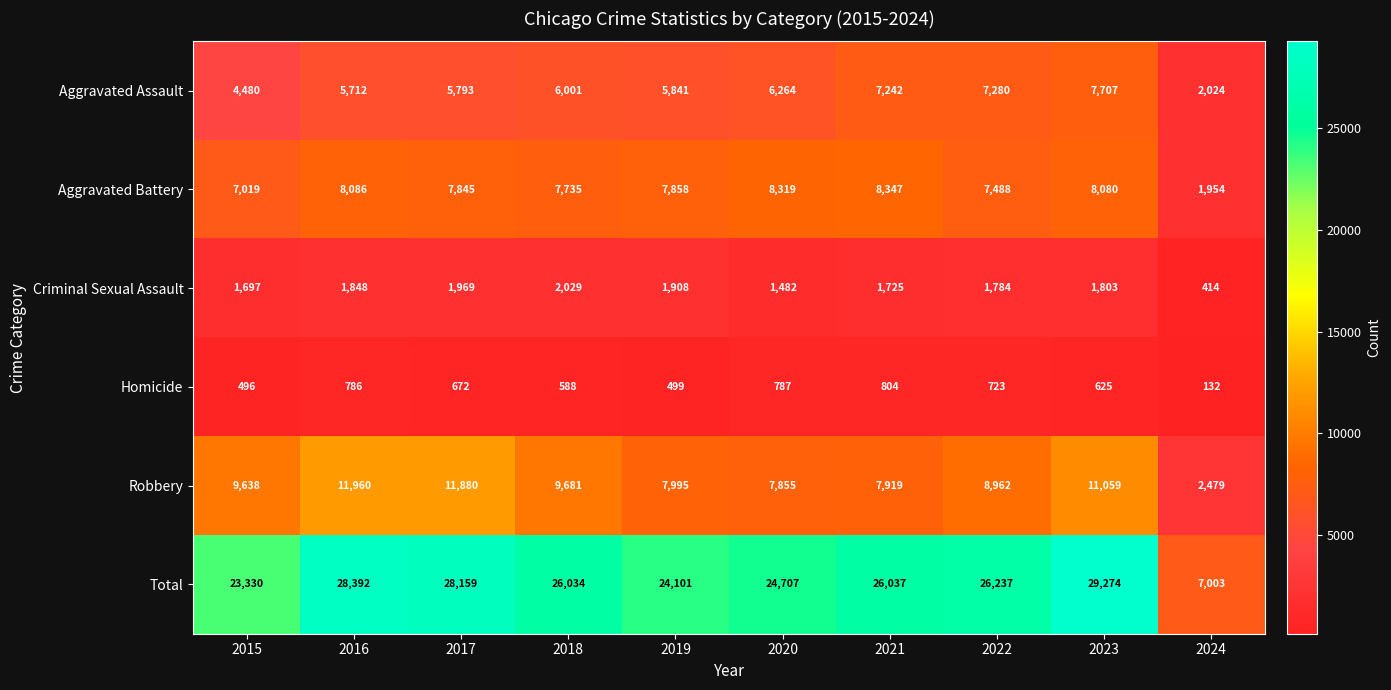

The value of Aggravated Battery at 2018 is 7735. True or false?

True